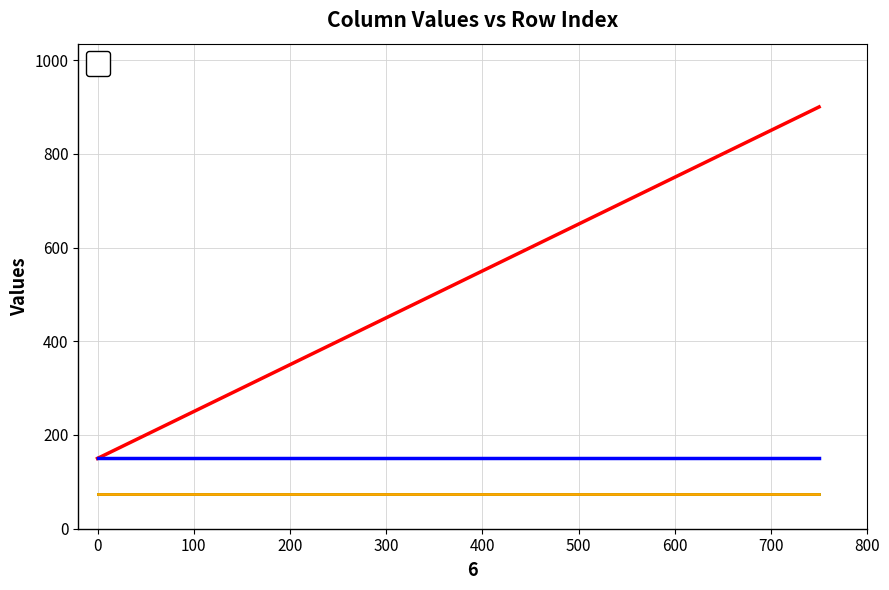

How many distinct data groups are displayed?

1